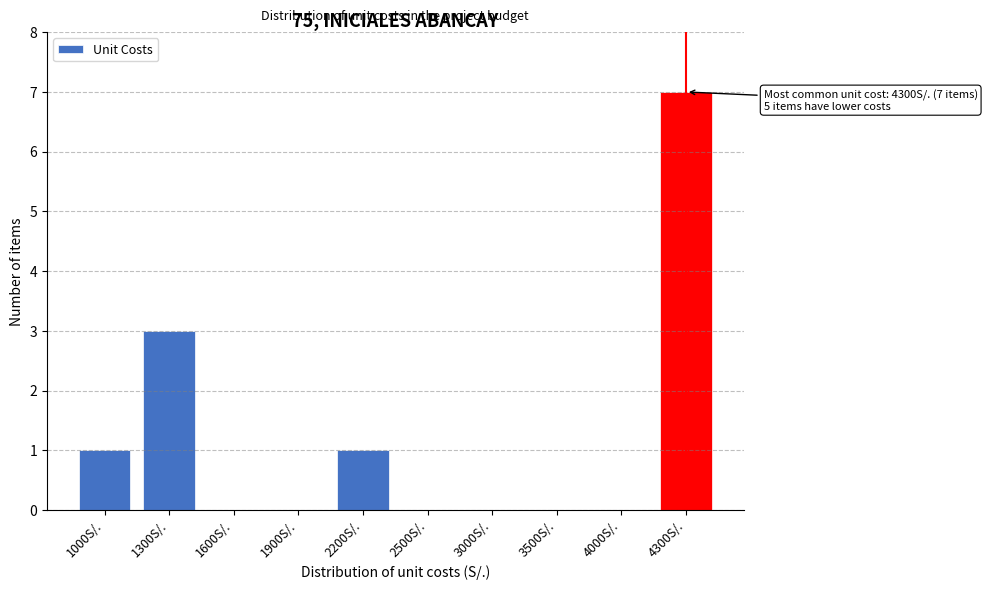

Reading left to right, transcribe all the data shown in this chart.

1000S/.=1	1300S/.=3	1600S/.=0	1900S/.=0	2200S/.=1	2500S/.=0	3000S/.=0	3500S/.=0	4000S/.=0	4300S/.=7